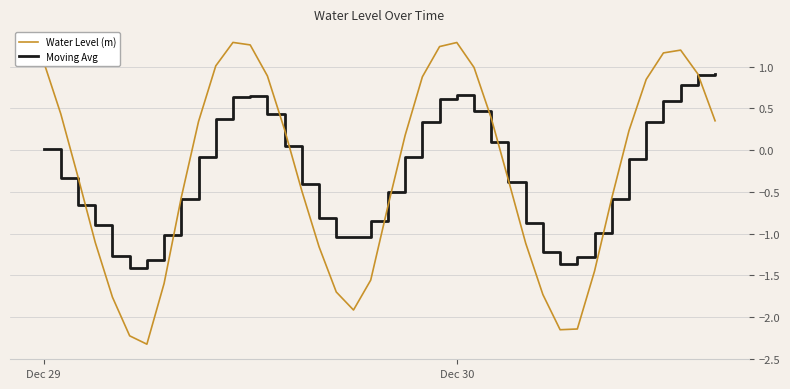

In Water Level (m), how many points are lower than both neighbors (excluding endpoints)?

3